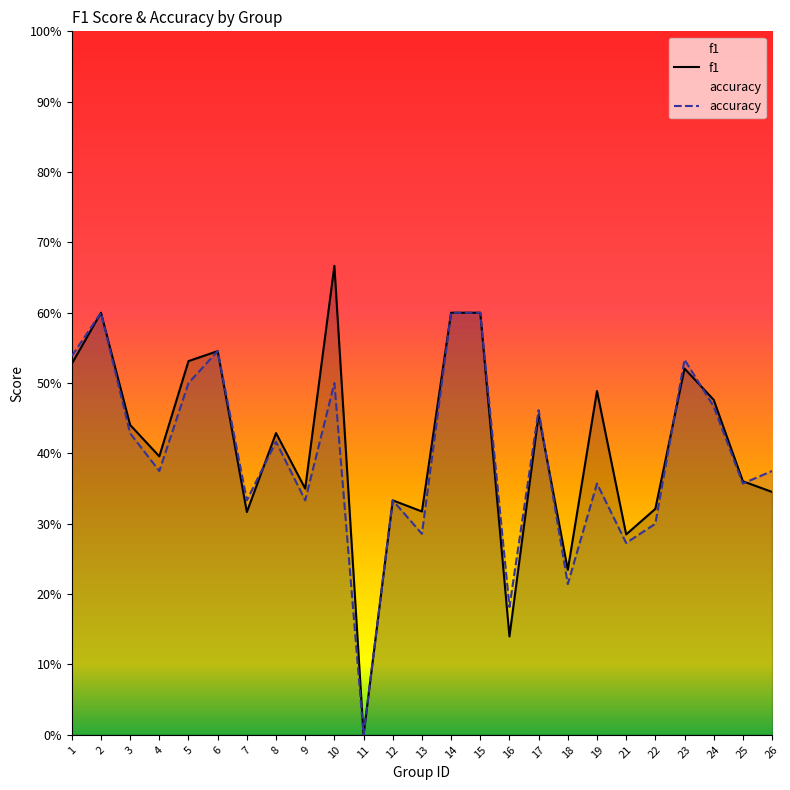

Reading left to right, extract all data points from this chart.

f1: 1=0.5	2=0.6	3=0.4	4=0.4	5=0.5	6=0.5	7=0.3	8=0.4	9=0.4	10=0.7	11=0.0	12=0.3	13=0.3	14=0.6	15=0.6	16=0.1	17=0.5	18=0.2	19=0.5	21=0.3	22=0.3	23=0.5	24=0.5	25=0.4	26=0.3
accuracy: 1=0.5	2=0.6	3=0.4	4=0.4	5=0.5	6=0.5	7=0.3	8=0.4	9=0.3	10=0.5	11=0.0	12=0.3	13=0.3	14=0.6	15=0.6	16=0.2	17=0.5	18=0.2	19=0.4	21=0.3	22=0.3	23=0.5	24=0.5	25=0.4	26=0.4